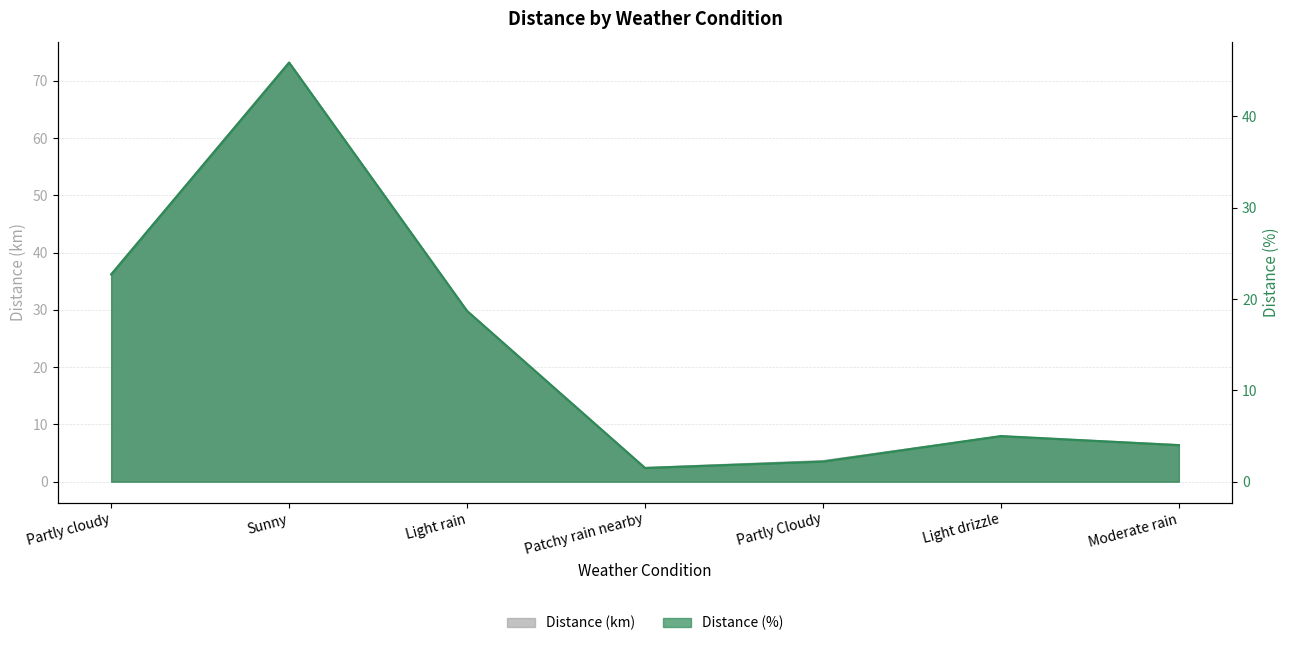

Which series has the widest spread of values?

Distance (km)